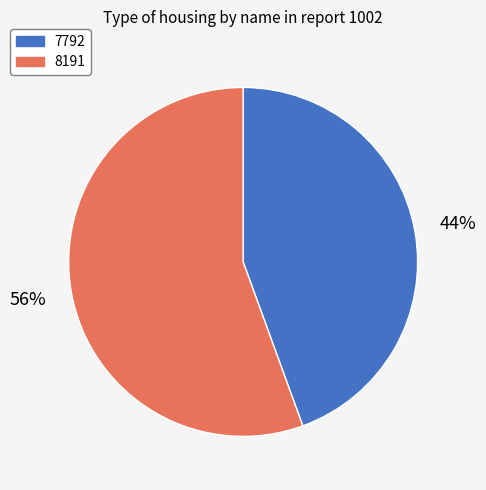

What is the ratio of the value at 7792 to the value at 8191?

0.8